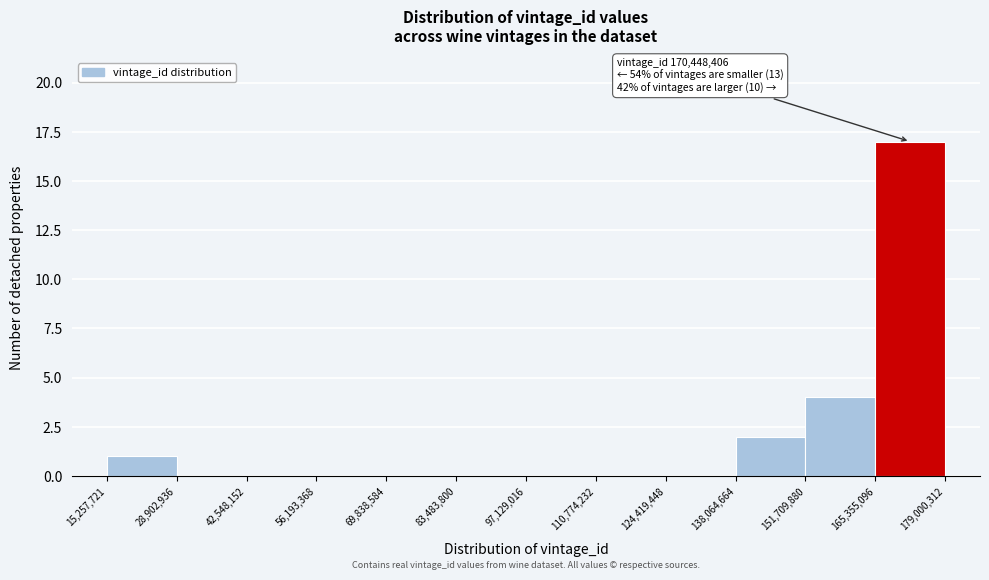

Over which range of the x-axis is the bar tallest?

165,355,096 to 179,000,312